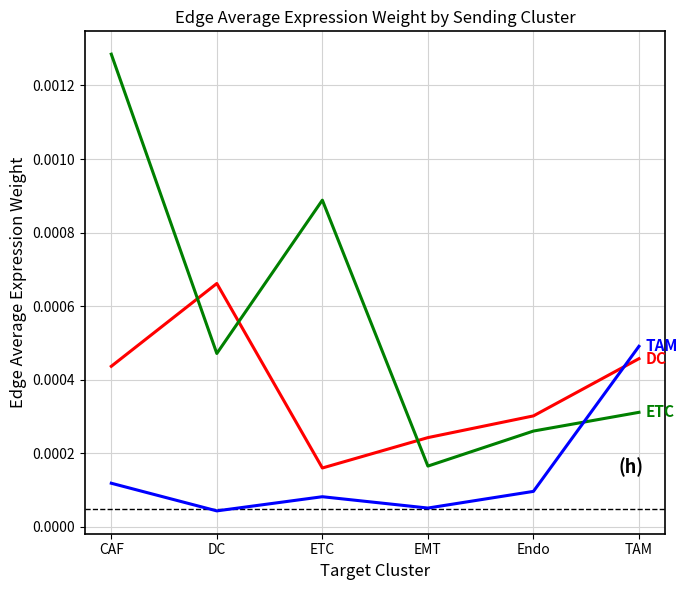

Is this an area chart (filled region under the line)?

No